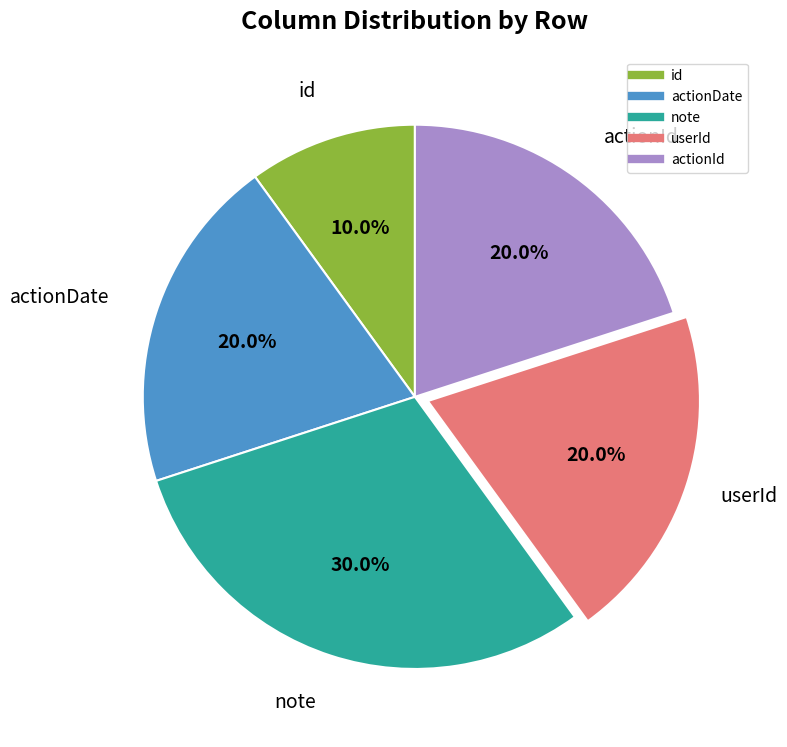

To the nearest percent, what is the difference between the largest and smallest slice percentages?

20%